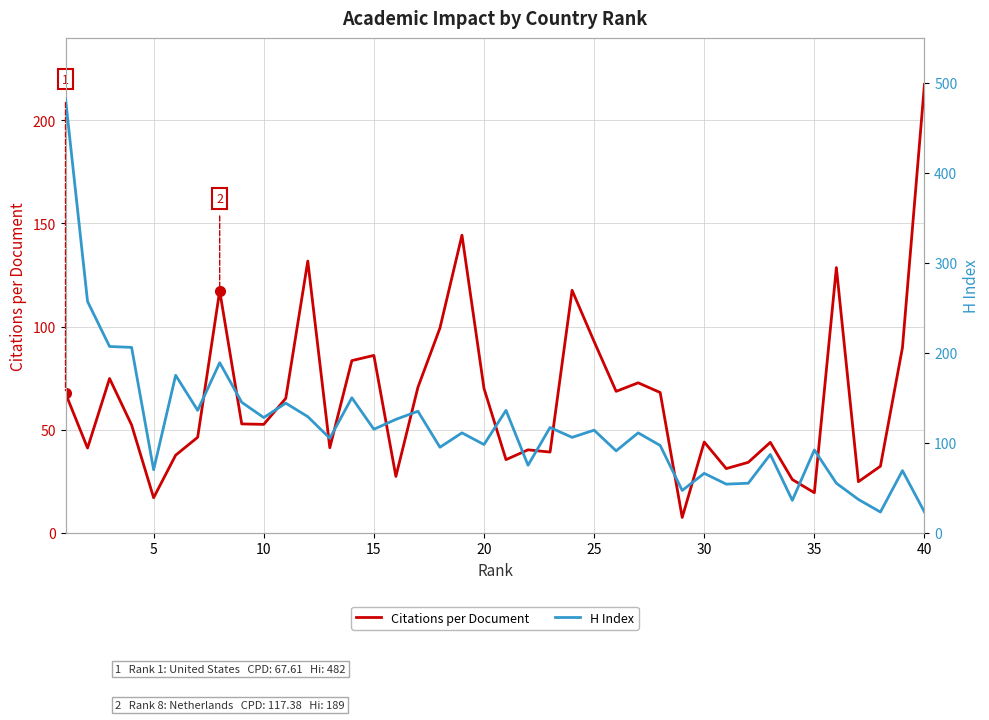

List the series in order of their peak value, highest first.

H Index, Citations per Document